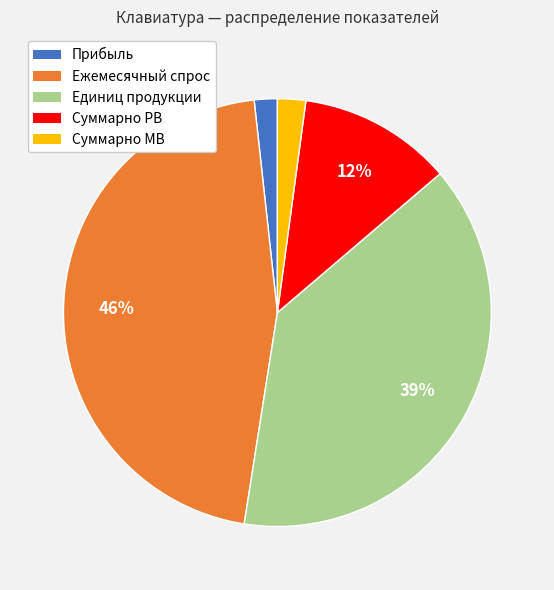

Which category has the biggest portion of the pie?

Ежемесячный спрос